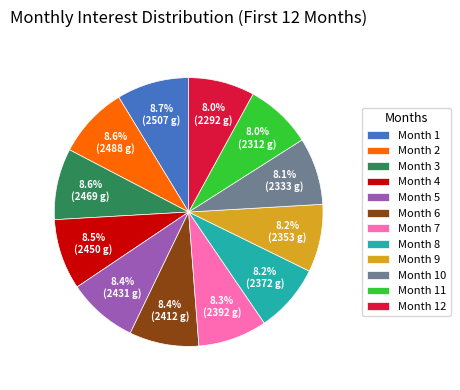

How many slices are in this pie chart?

12